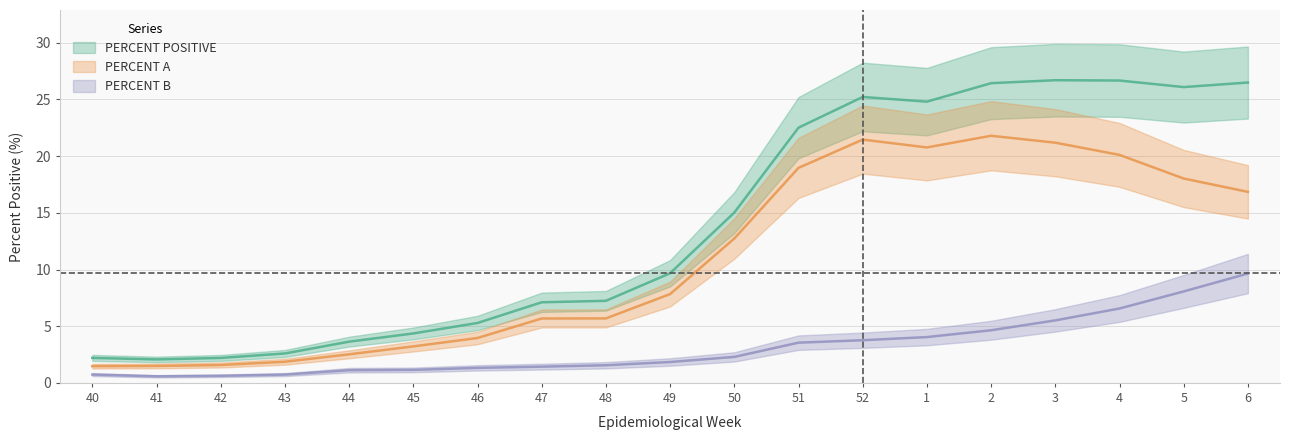

True or false: PERCENT A and PERCENT B cross at least once.

False